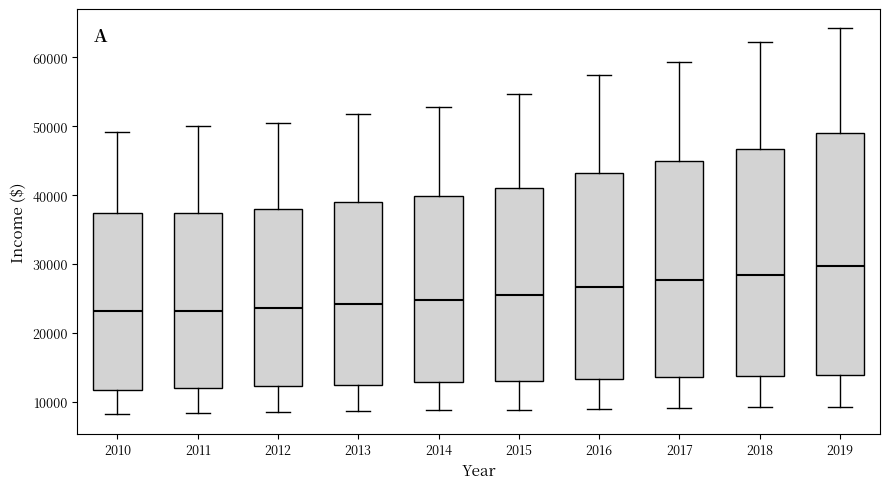

Reading left to right, transcribe this box plot: for each box, give where its median line is, the range the box spans, and where its two whiskers end, as read against the y-axis. The values are not printed on the chart, so give them approximately, as read against the axis.

2010: median 23000, box 12000 to 37000, whiskers 8000 to 49000
2011: median 23000, box 12000 to 37000, whiskers 8000 to 50000
2012: median 24000, box 12000 to 38000, whiskers 8000 to 51000
2013: median 24000, box 12000 to 39000, whiskers 9000 to 52000
2014: median 25000, box 13000 to 40000, whiskers 9000 to 53000
2015: median 26000, box 13000 to 41000, whiskers 9000 to 55000
2016: median 27000, box 13000 to 43000, whiskers 9000 to 57000
2017: median 28000, box 14000 to 45000, whiskers 9000 to 59000
2018: median 28000, box 14000 to 47000, whiskers 9000 to 62000
2019: median 30000, box 14000 to 49000, whiskers 9000 to 64000